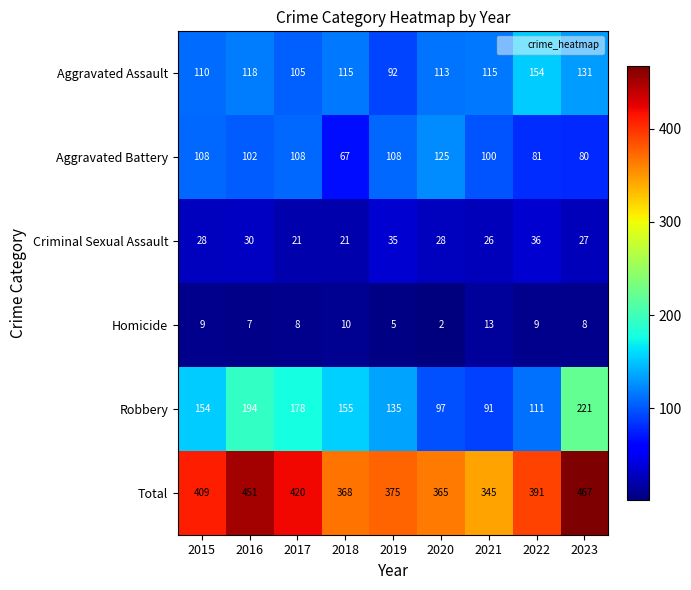

Which series has the largest total across all categories?

Total